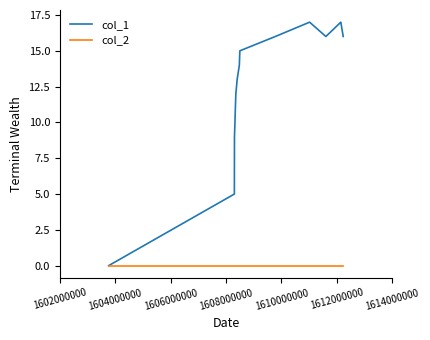

What is the highest value of the col_1 series?

17